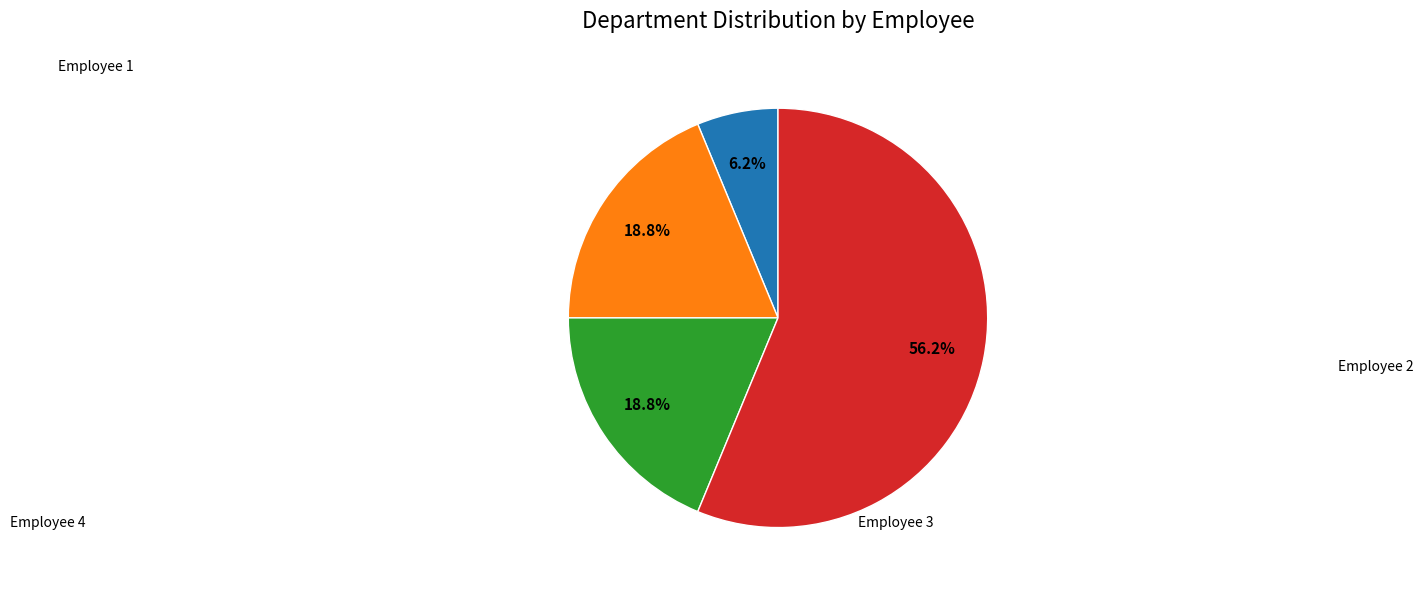

Does any single category account for the majority?

Yes